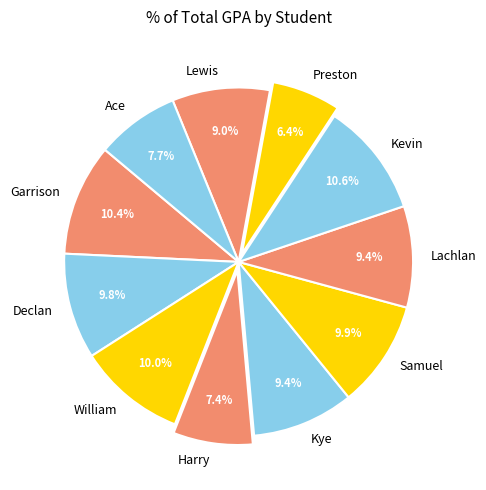

Approximately how many times larger is the value at Kevin compared to William?

1.1